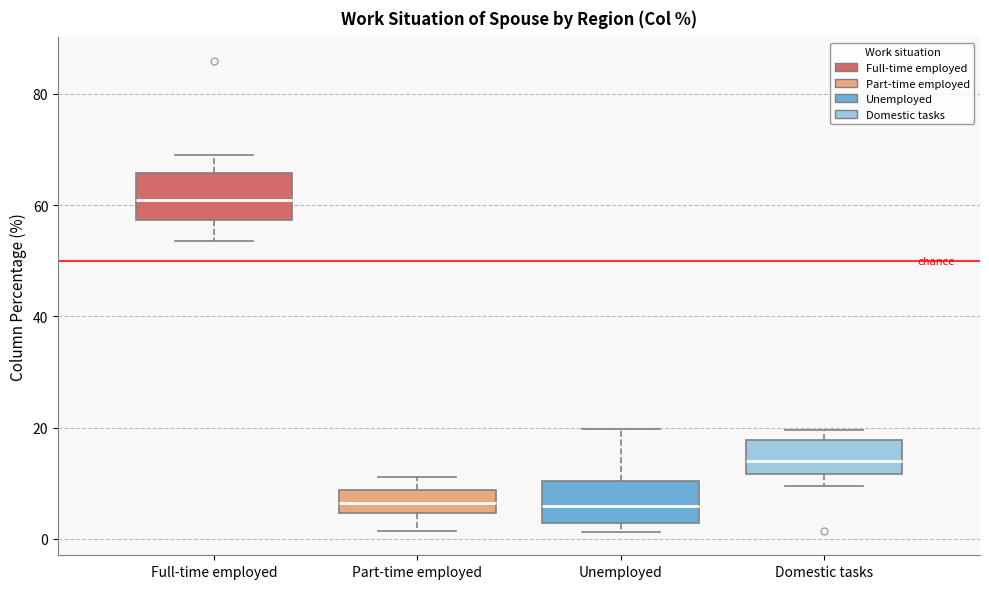

Where does the upper whisker of the box for Unemployed end on the y-axis? The values are not printed on the chart, so give them approximately, as read against the axis.

20